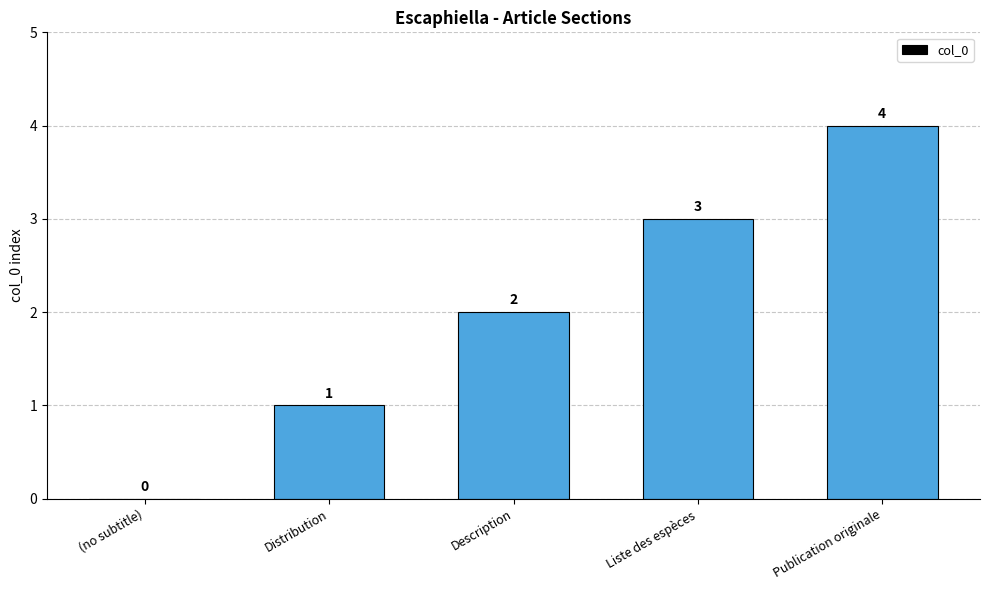

What is the sum of all values?

10